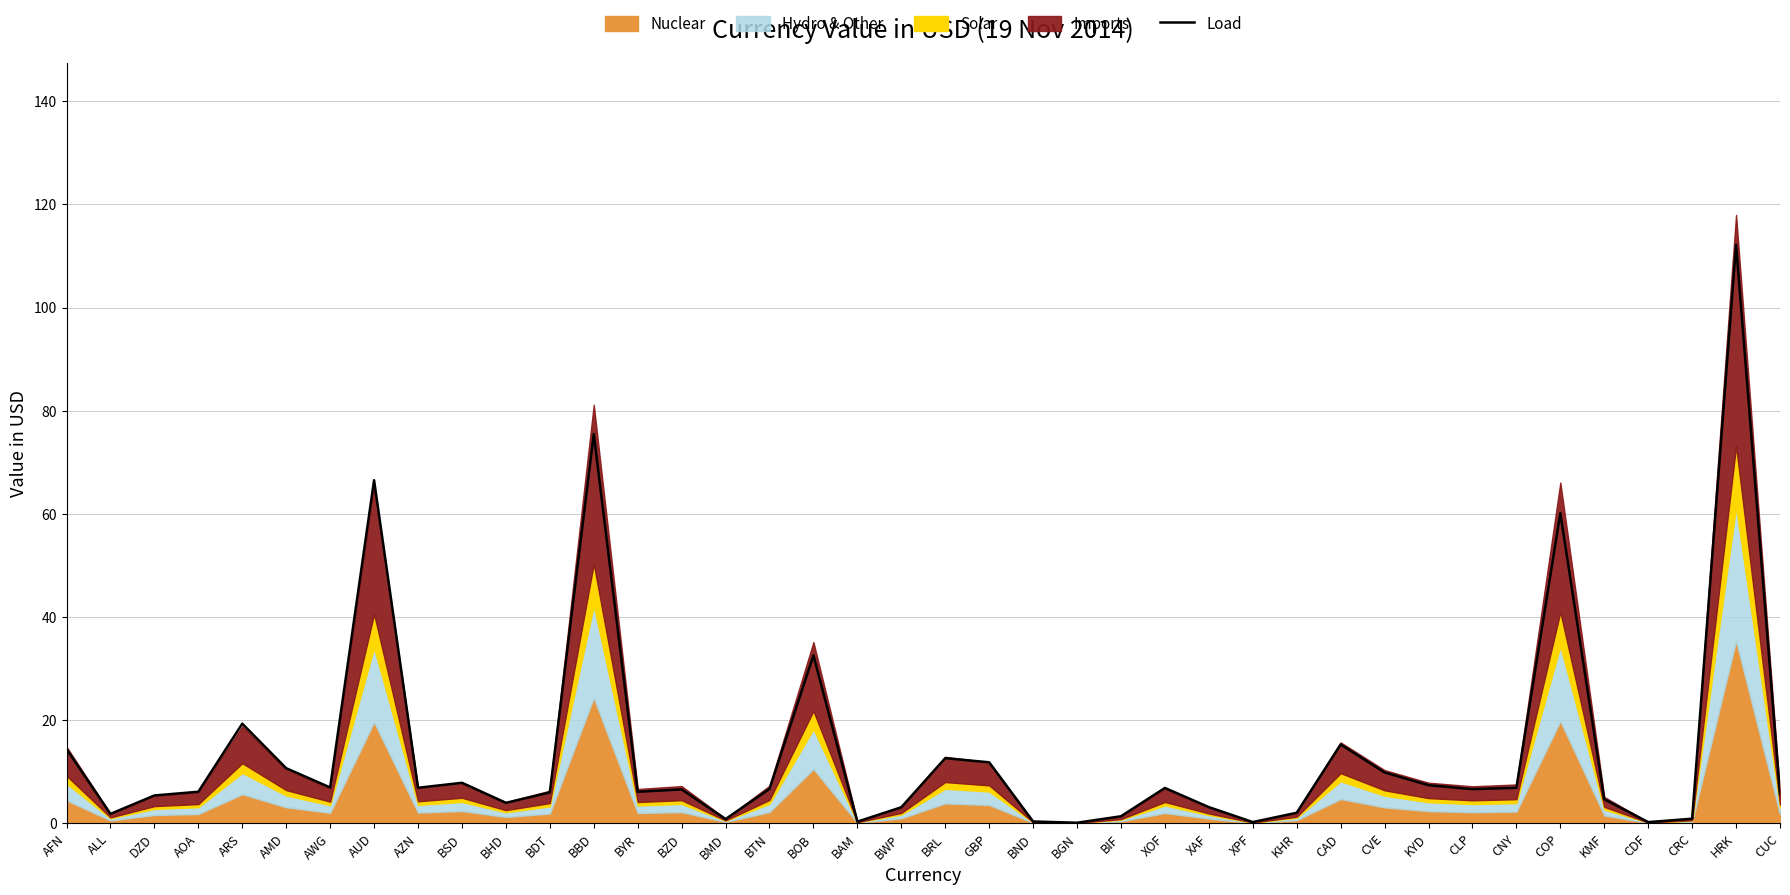

How many values are below 6?

17